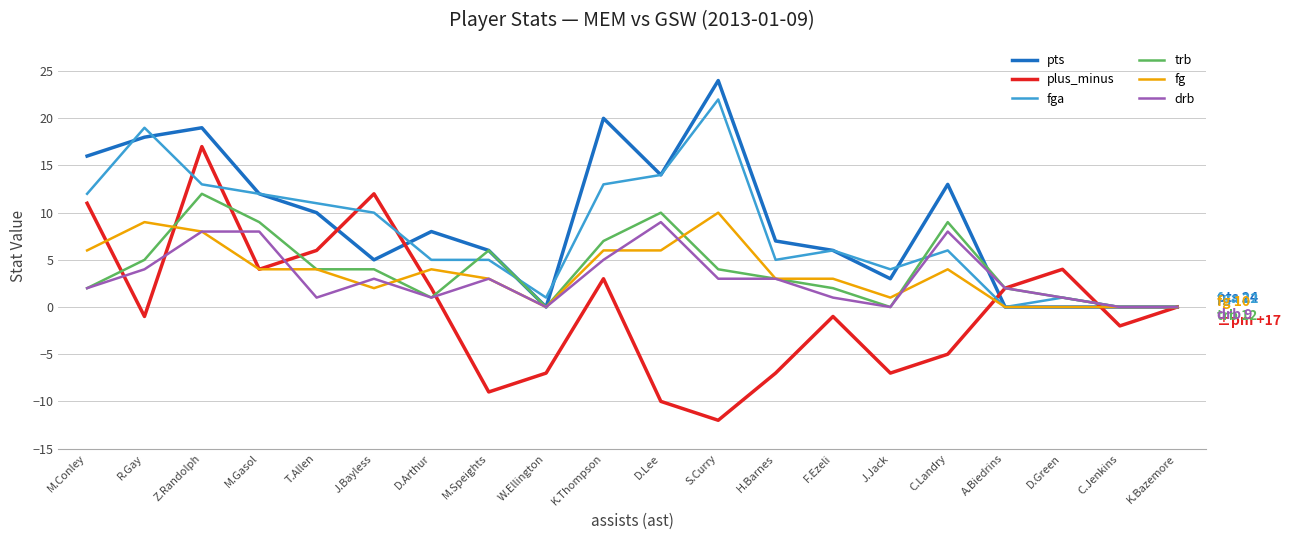

At which category does the chart reach its minimum across all series?

S.Curry